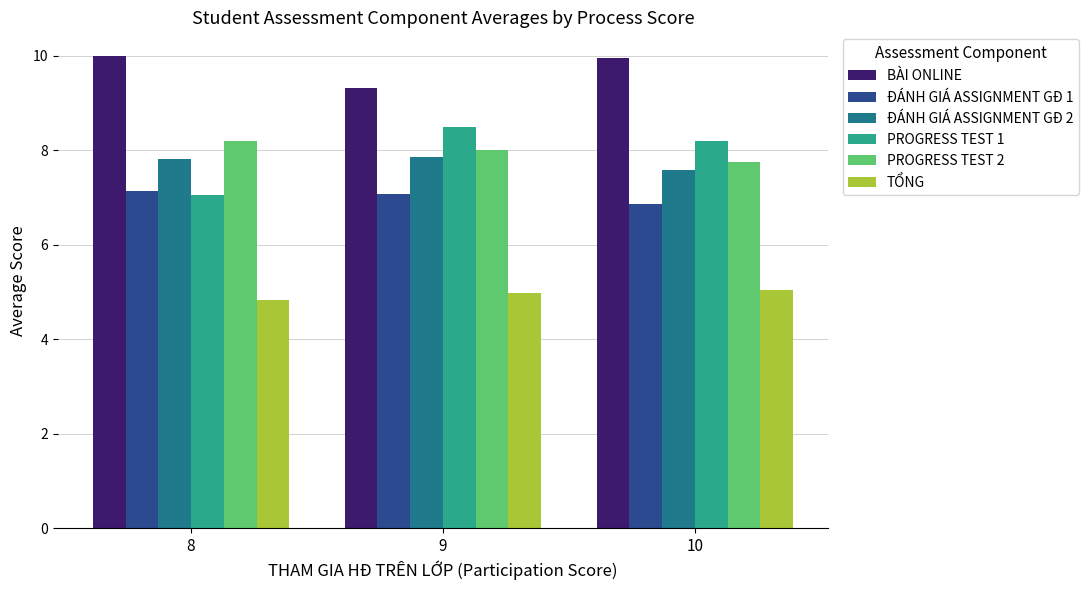

Rank the series by their maximum value, from lowest to highest.

TỔNG, ĐÁNH GIÁ ASSIGNMENT GĐ 1, ĐÁNH GIÁ ASSIGNMENT GĐ 2, PROGRESS TEST 2, PROGRESS TEST 1, BÀI ONLINE